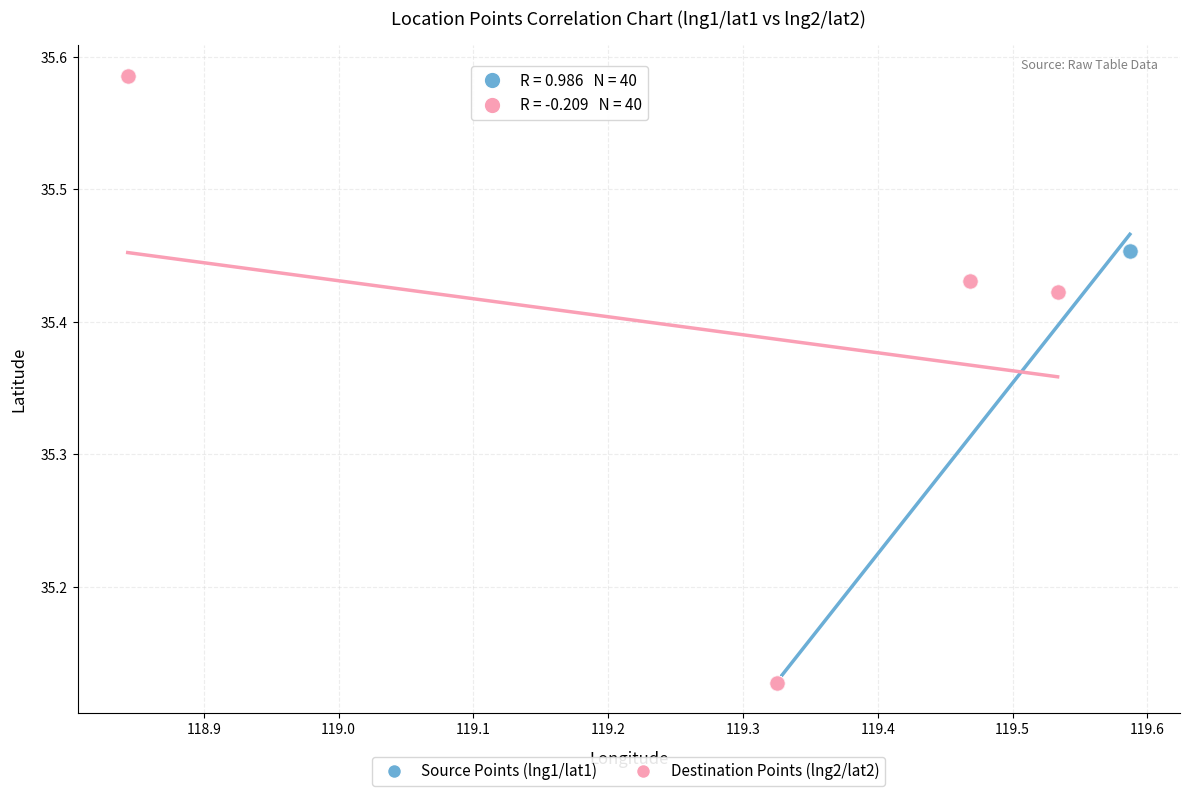

Which series reaches the maximum Y coordinate?

Destination Points (lng2/lat2)